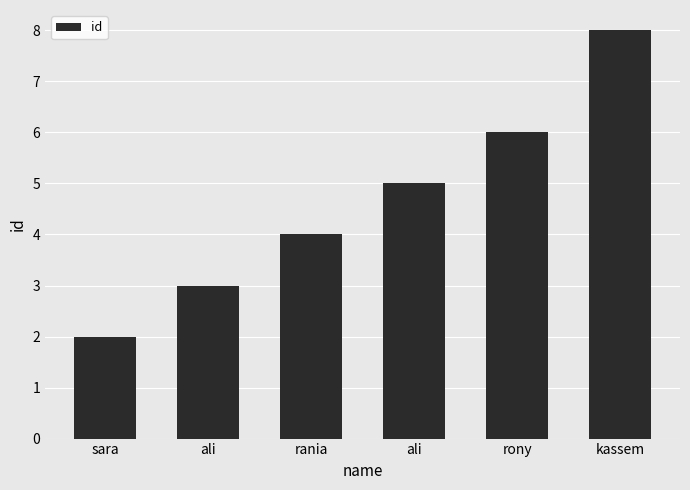

What is the difference between the second highest and minimum values?

4